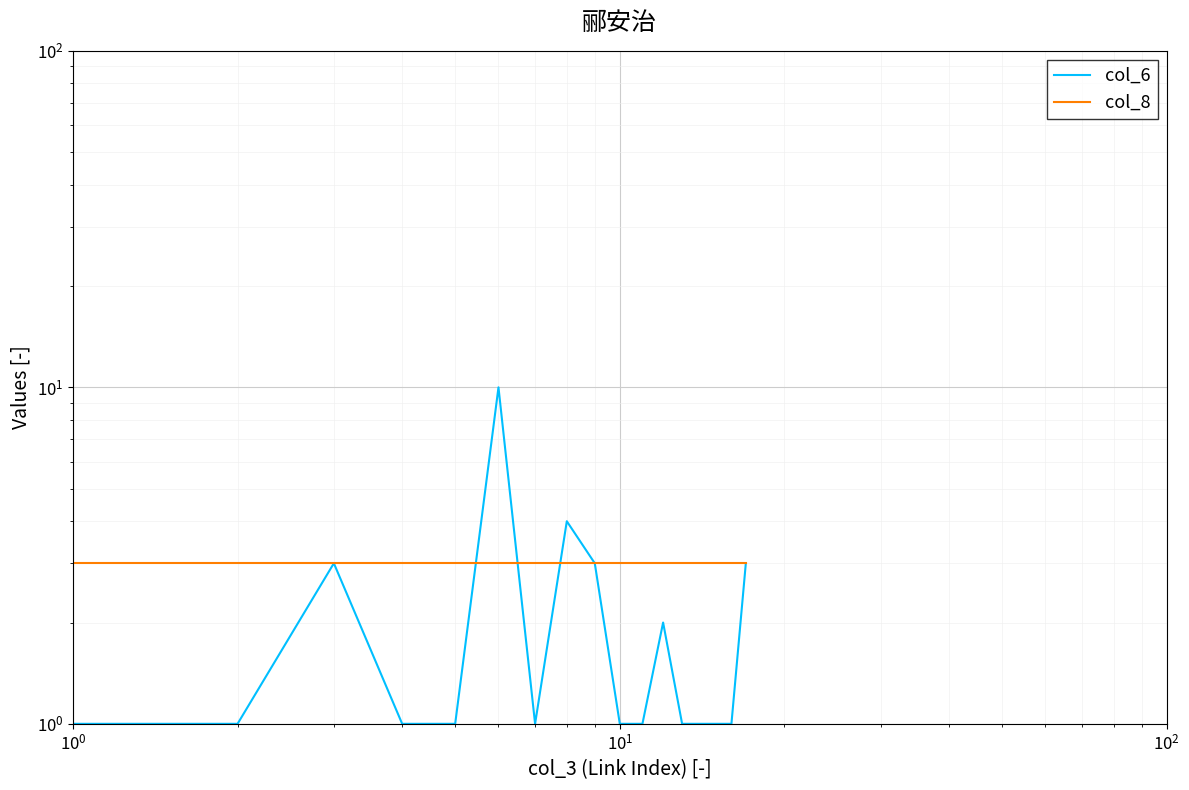

The col_8 series shows 1 at $\mathdefault{10^{2}}$. True or false?

False